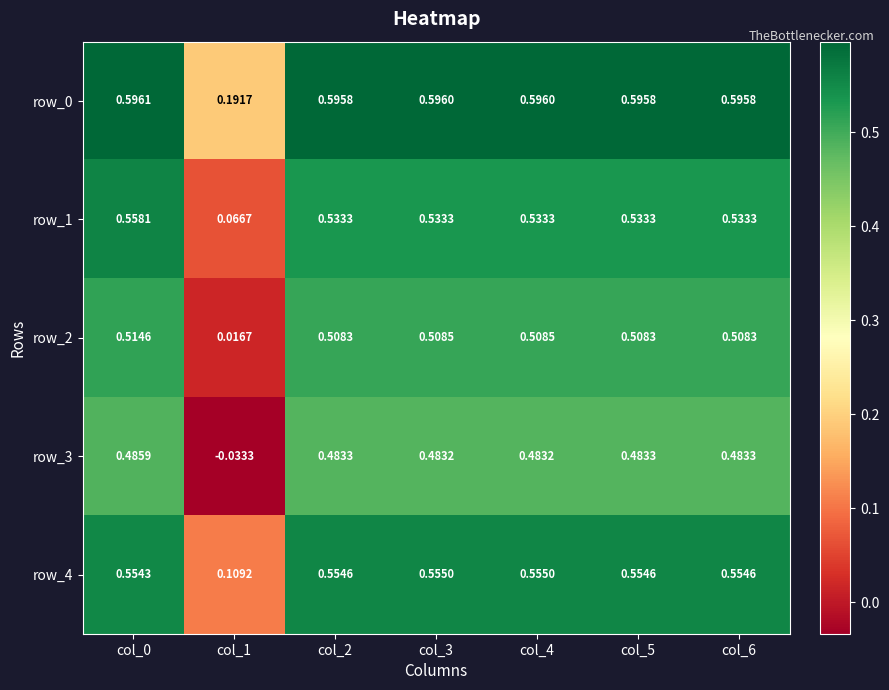

Is the value of row_0 at col_6 greater than the value of row_4 at col_0?

Yes